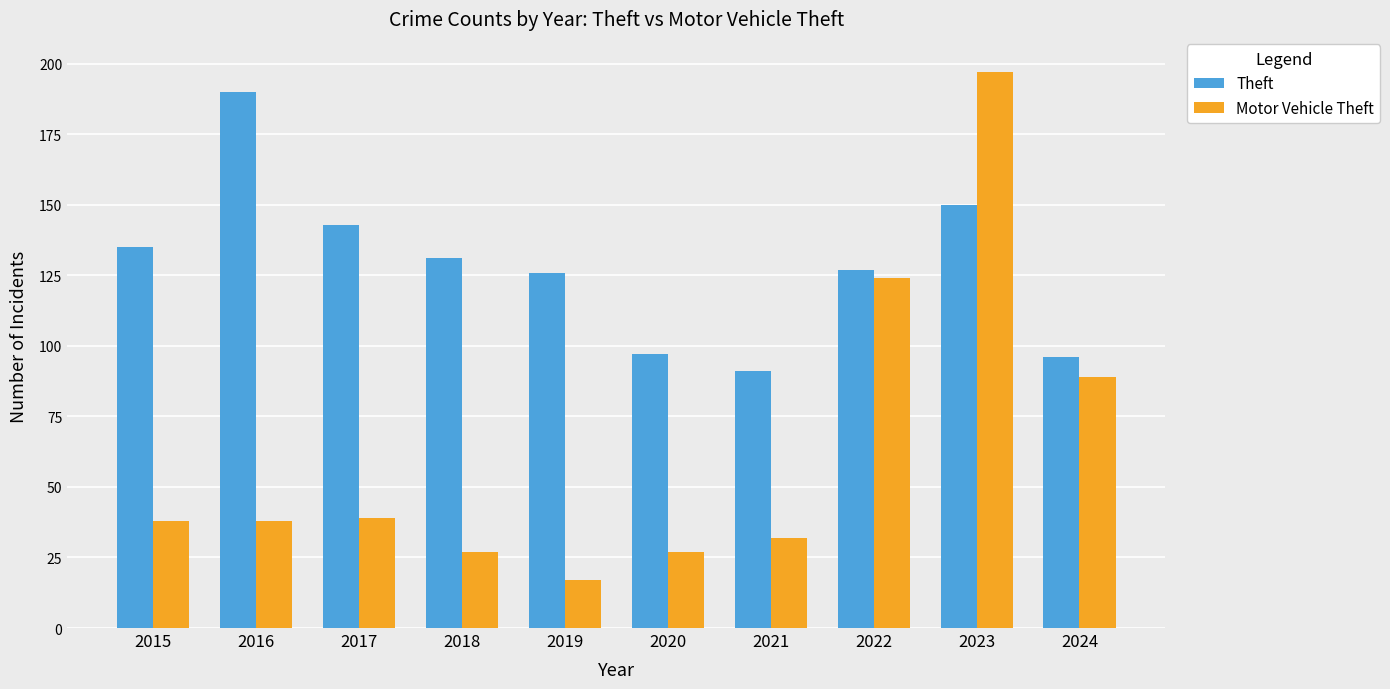

What is the difference between the highest and lowest values at 2019?

109